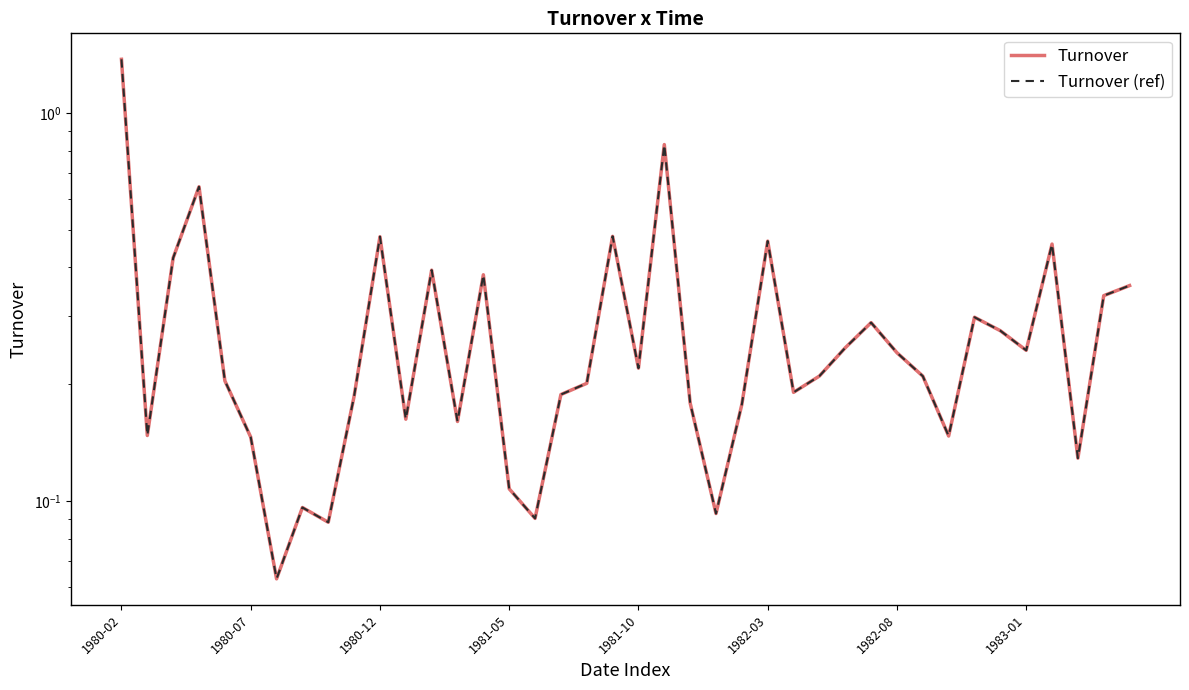

Does the chart have visible grid lines?

No